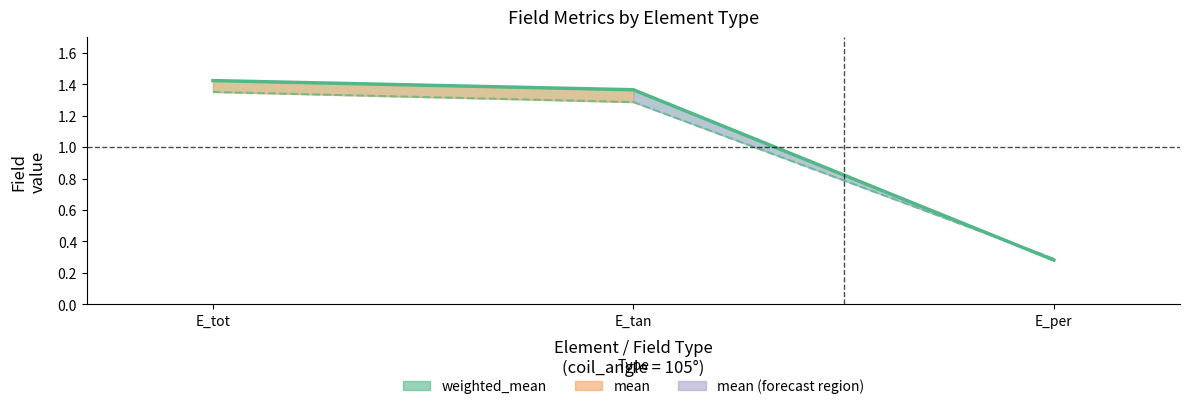

At how many categories does at least one series exceed 0?

3